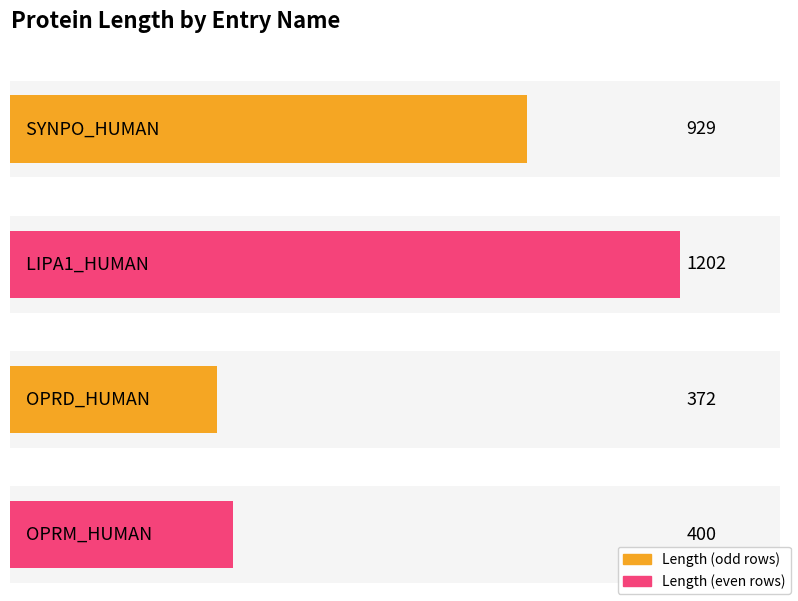

How many data points are above 929?

1